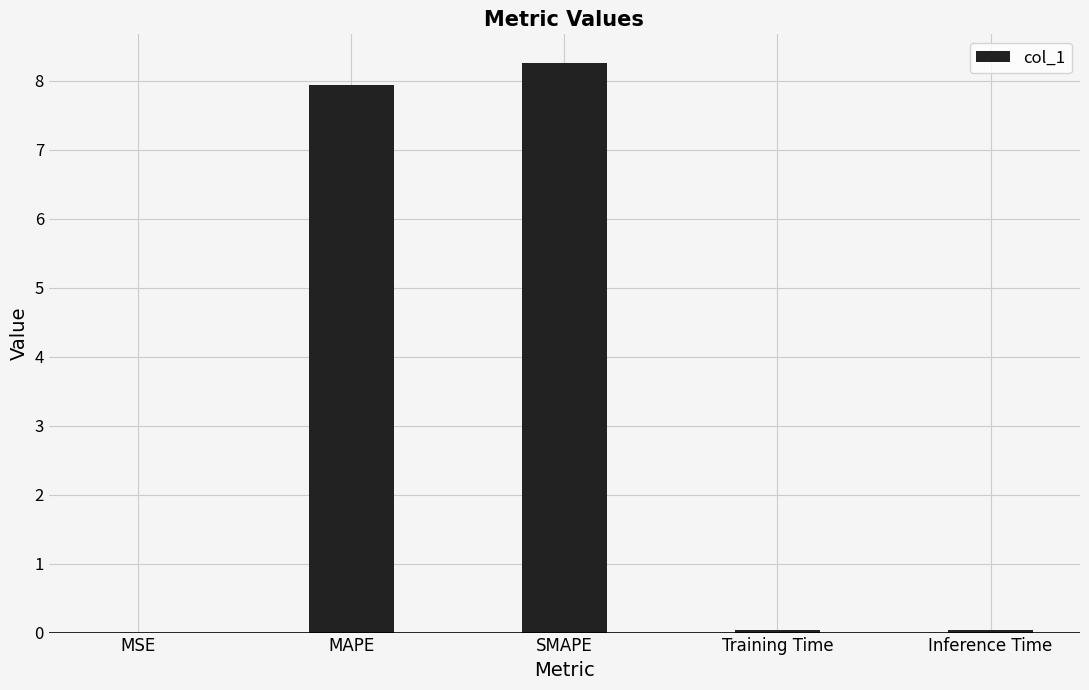

What is the maximum value shown in the chart?

8.3